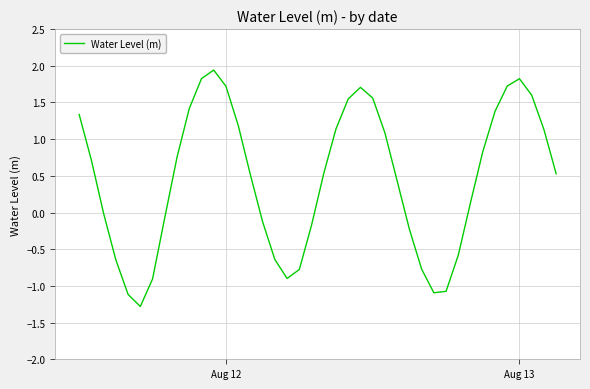

What is the difference between the maximum and minimum values?

3.2